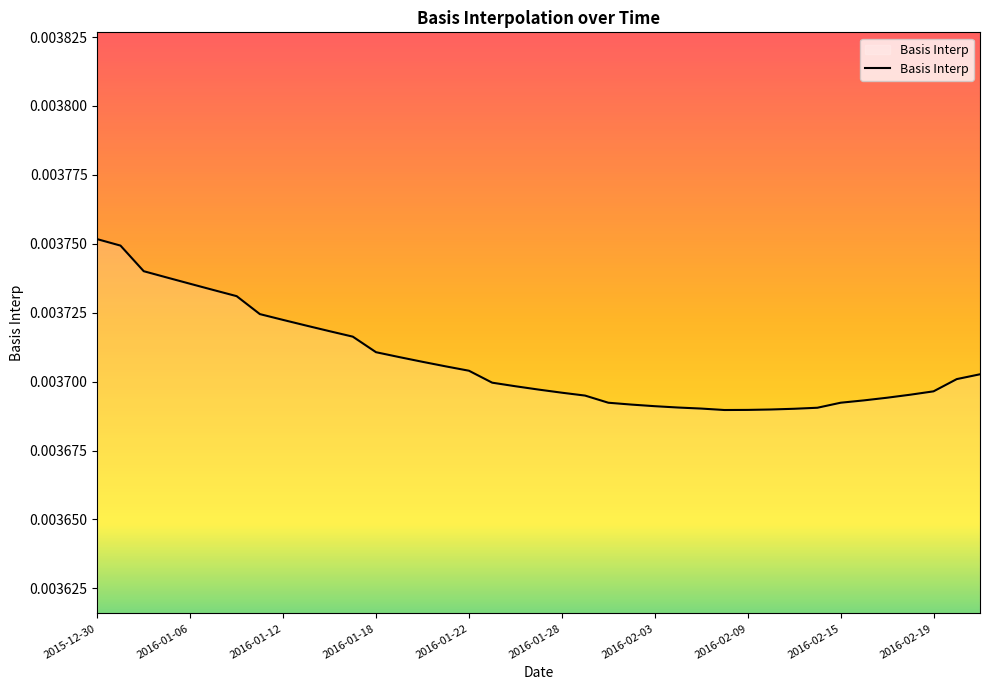

How many categories are shown in the chart?

39